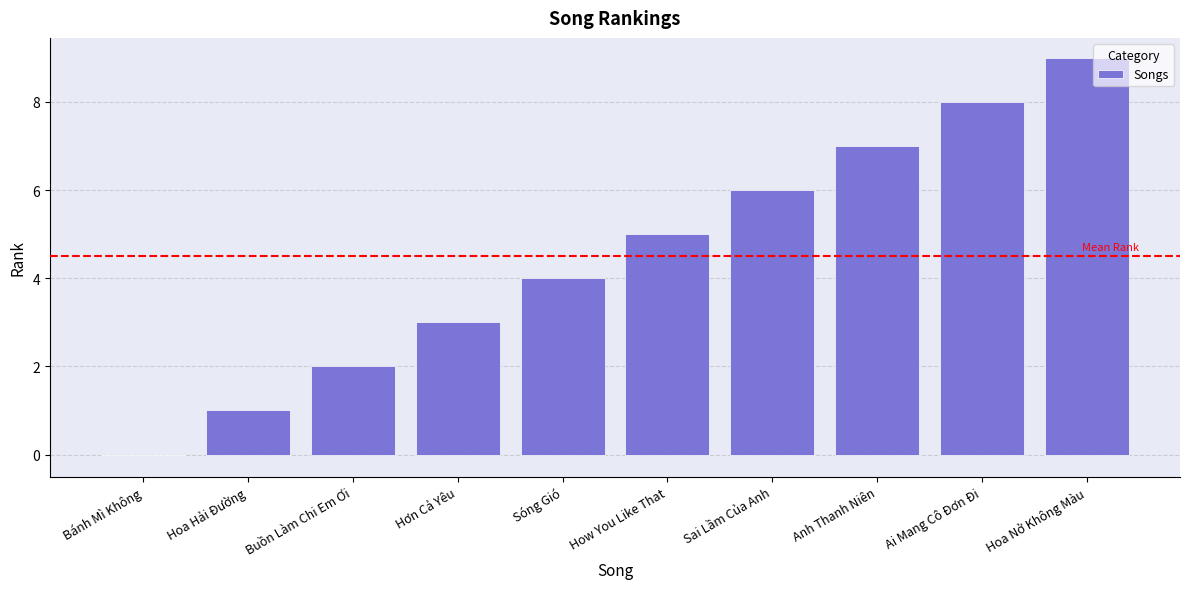

How many positive values are there?

9